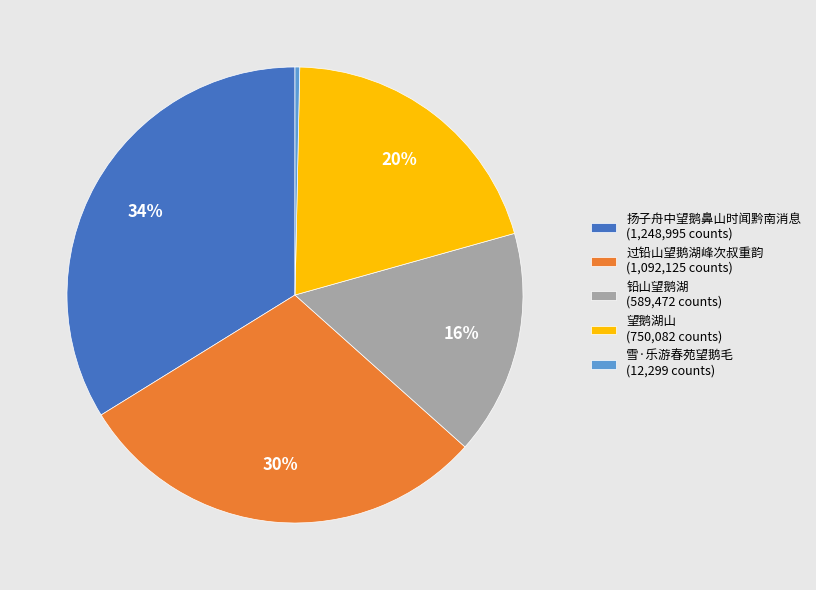

Which slice is the largest?

扬子舟中望鹅鼻山时闻黔南消息